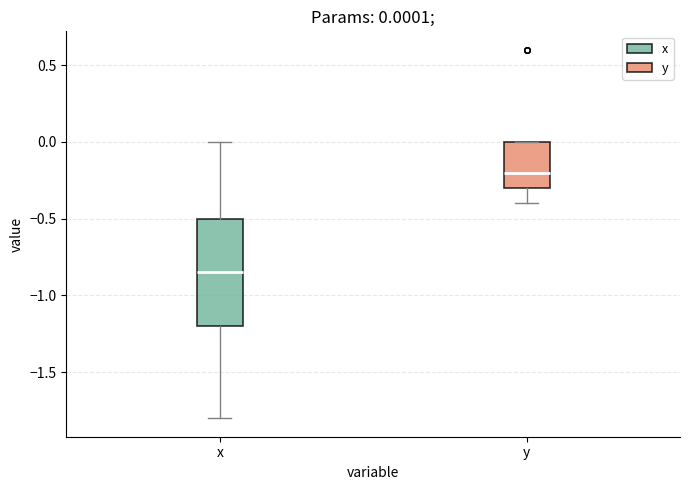

Which box's median line is the lowest?

x